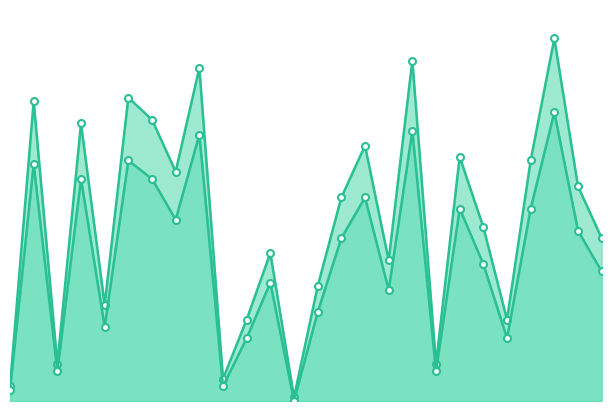

Is it true that Cost min equals 6 at 9?

False